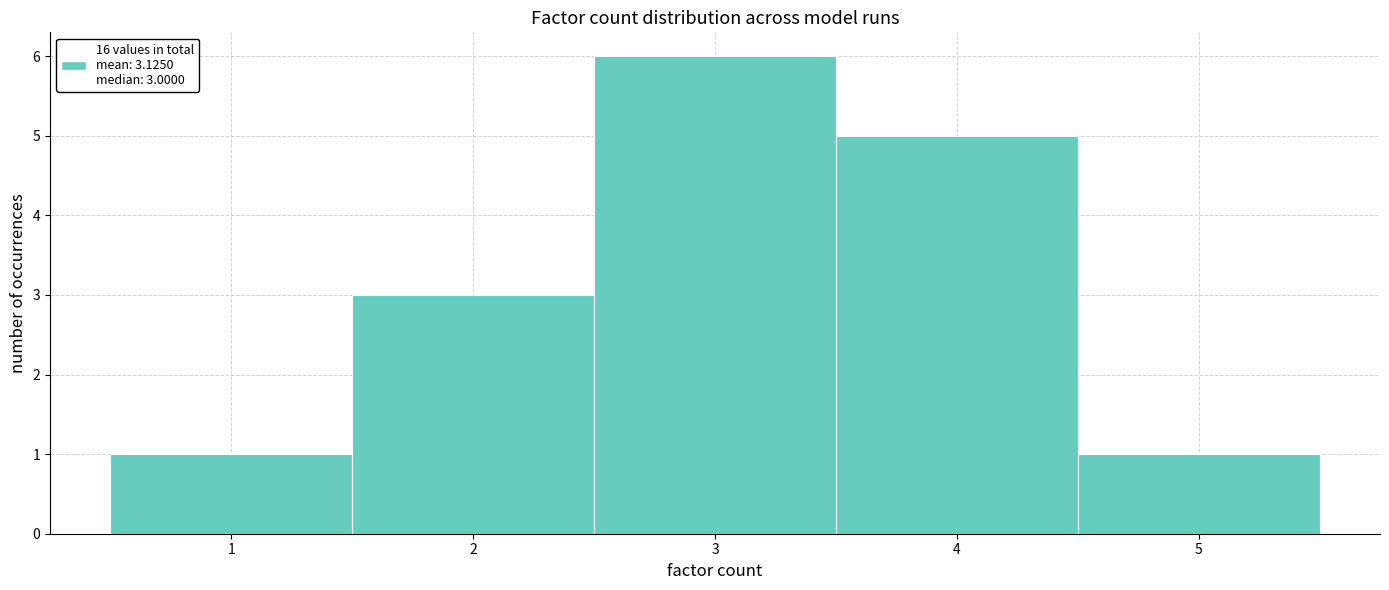

Which range on the x-axis has the tallest bar?

2.5 to 3.5